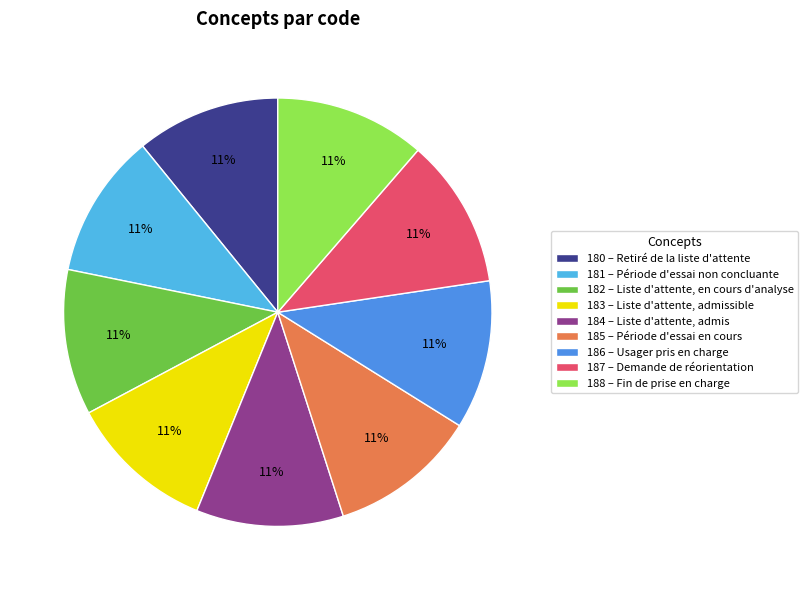

Does 185 represent more than half of the total?

No